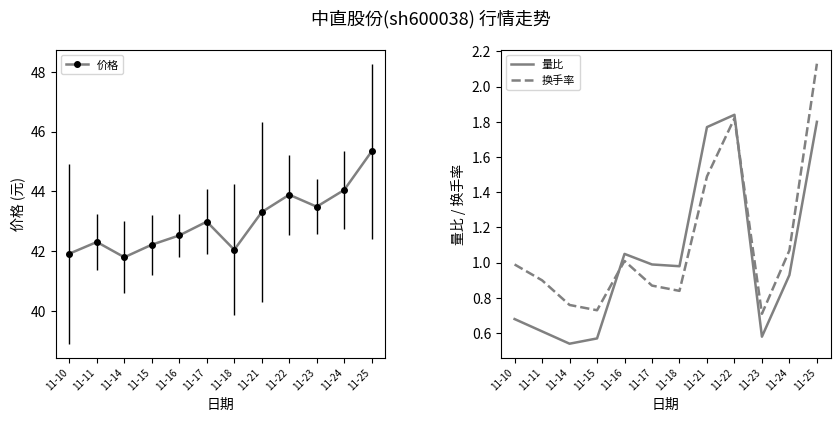

How many series are shown in this chart?

3